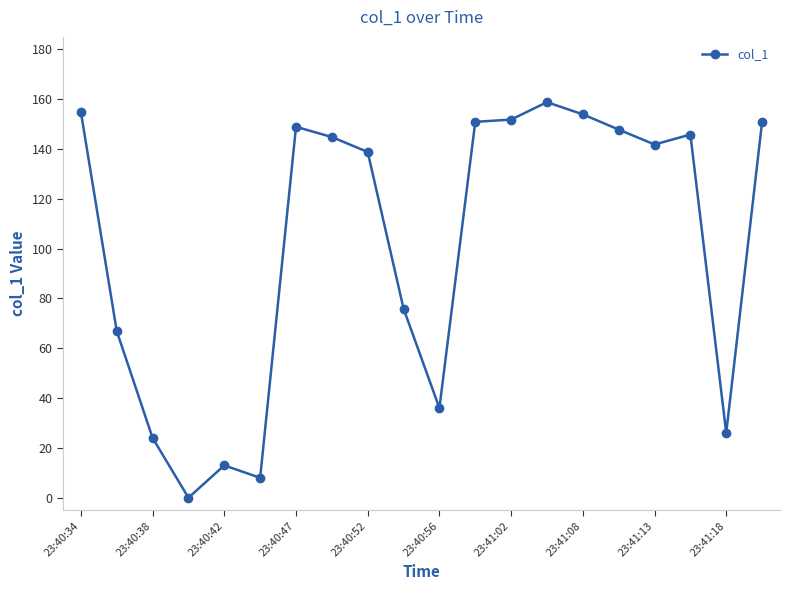

True or false: the data has more than 0 interior local peaks.

True